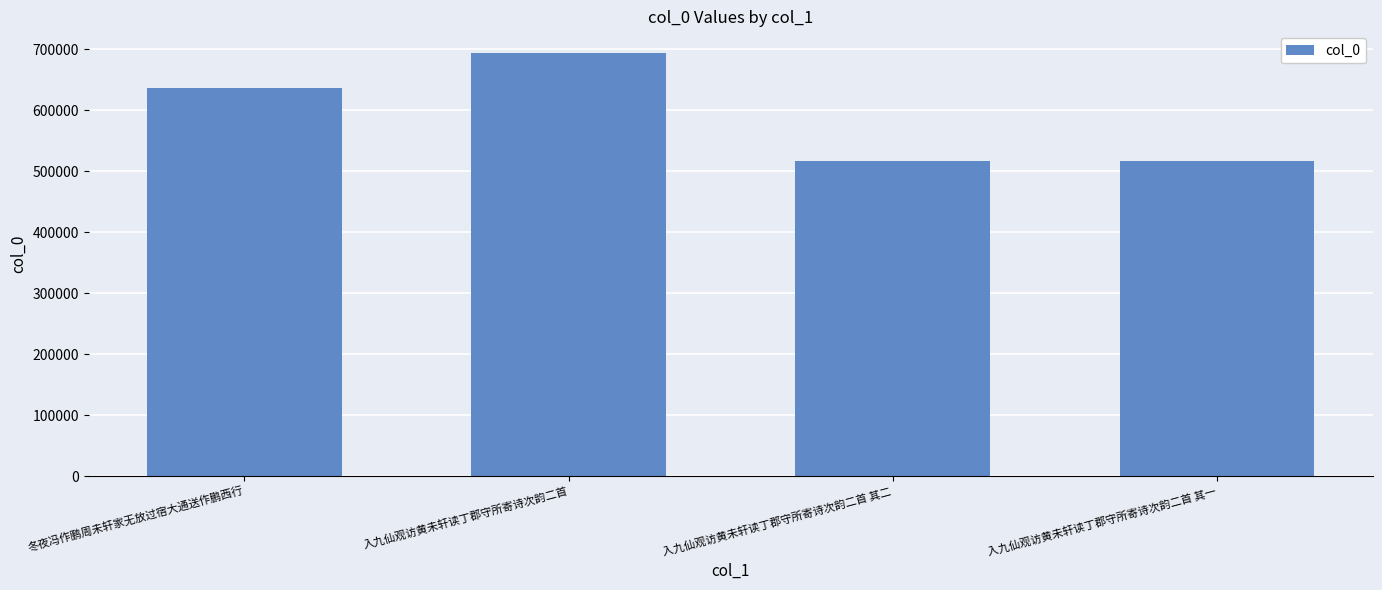

What is the ratio of the value at 冬夜冯作鹏周未轩家无放过宿大通送作鹏西行 to the value at 入九仙观访黄未轩读丁郡守所寄诗次韵二首 其二?

1.2